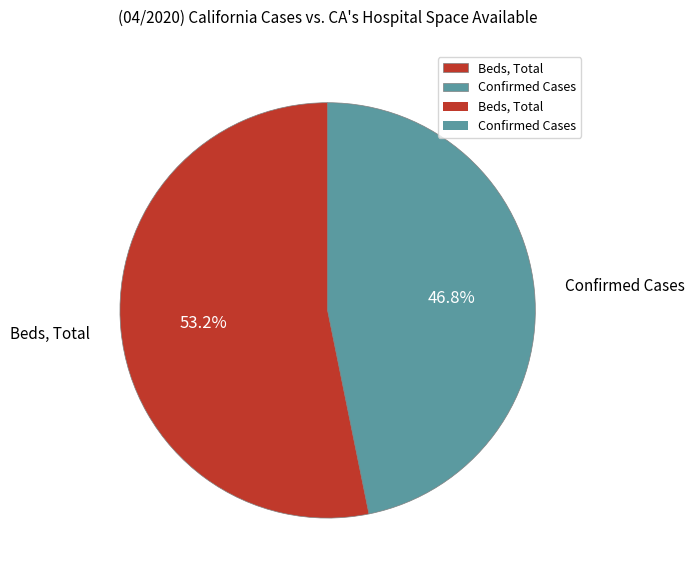

Which slice is the smallest?

Confirmed Cases